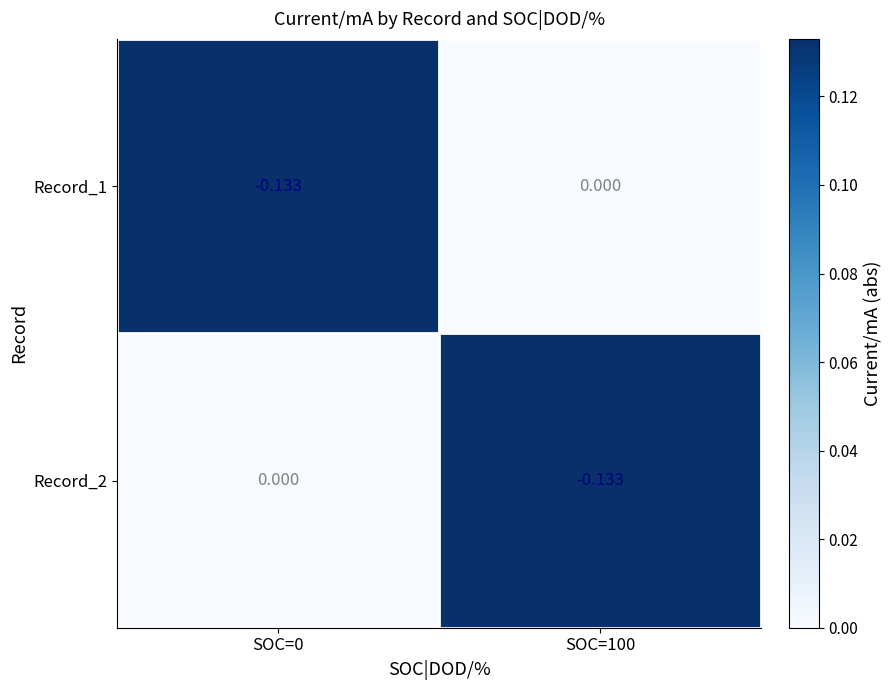

Count the number of data series in this chart.

2